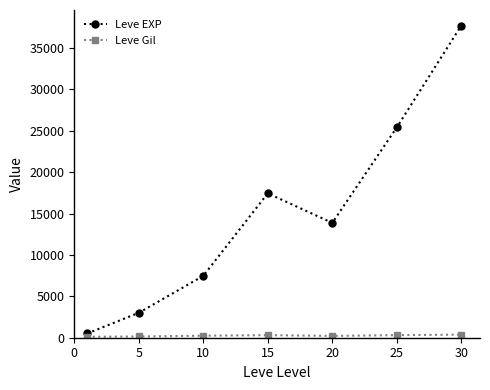

Does the chart have visible grid lines?

No